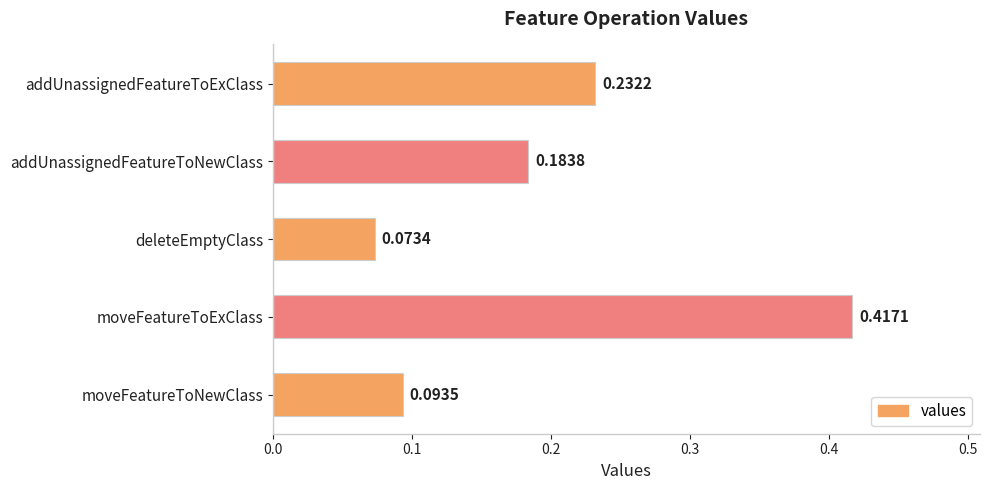

Does the chart contain any negative values?

No